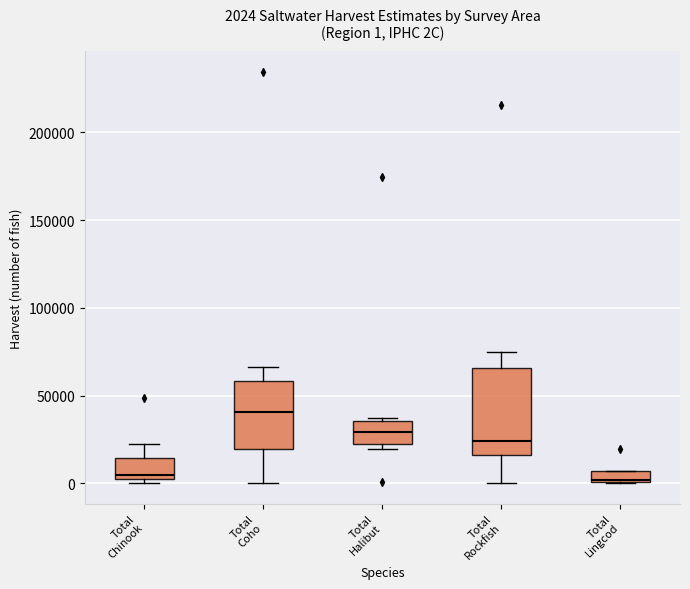

Comparing the boxes themselves (not the whiskers), which one is the tallest?

Total Rockfish